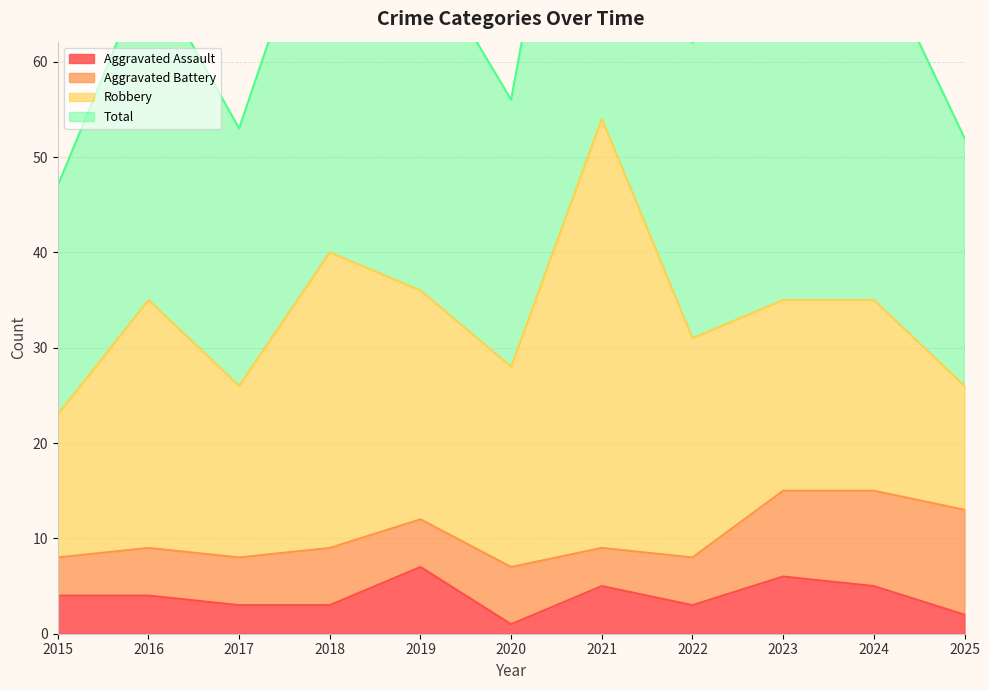

Where is Aggravated Assault nearest to the value 4?

2015